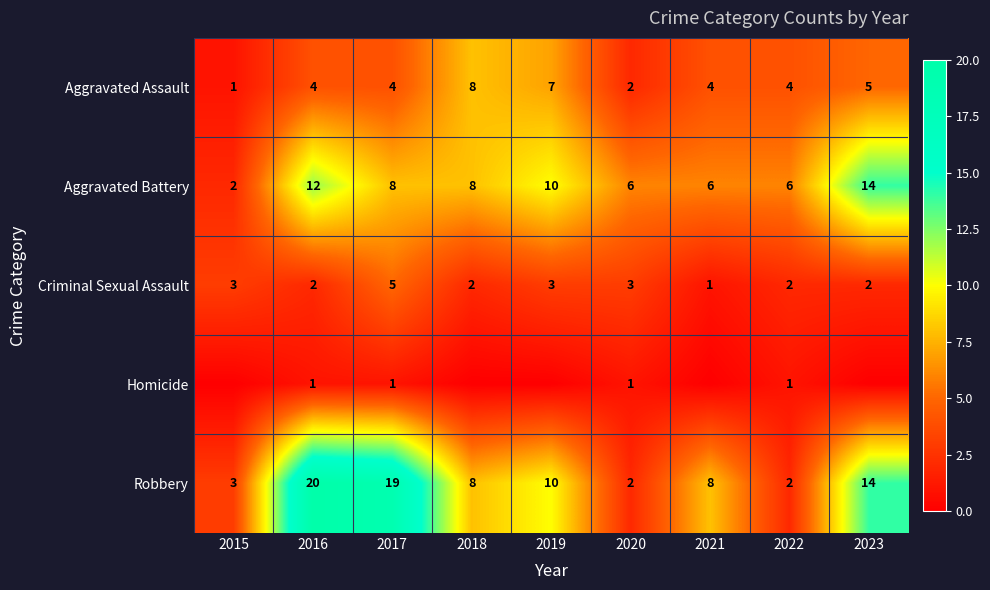

What is the difference between the Robbery values at 2019 and 2022?

8